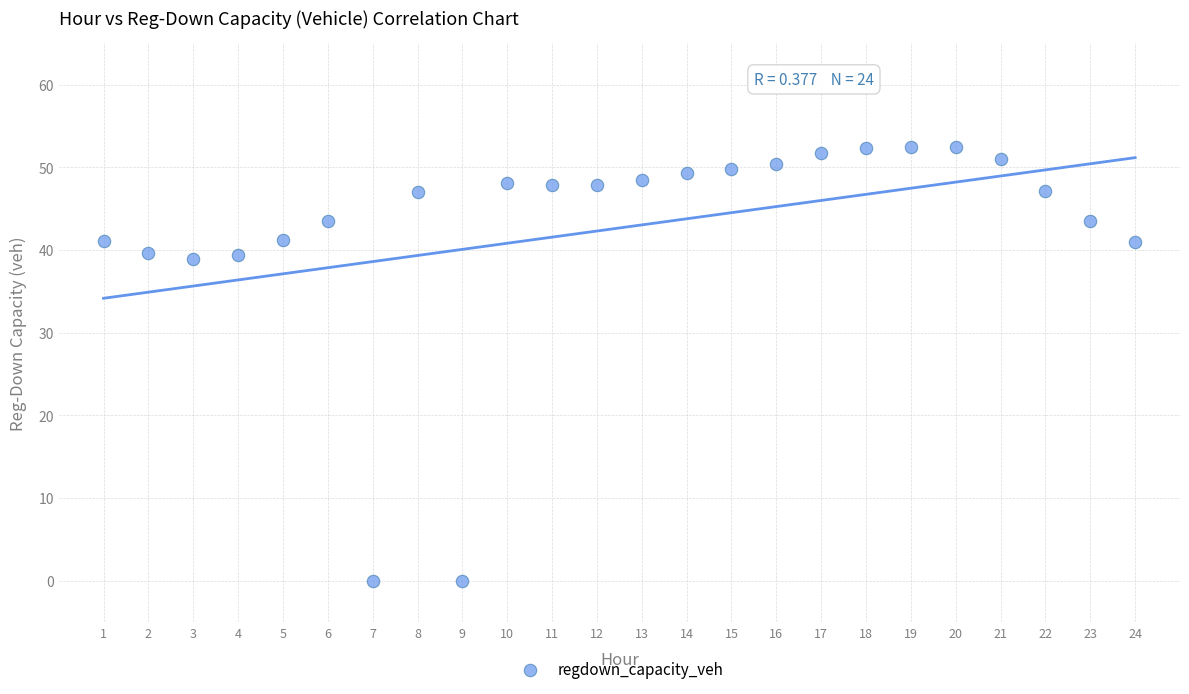

What is the range of Y values (max minus min)?

52.5